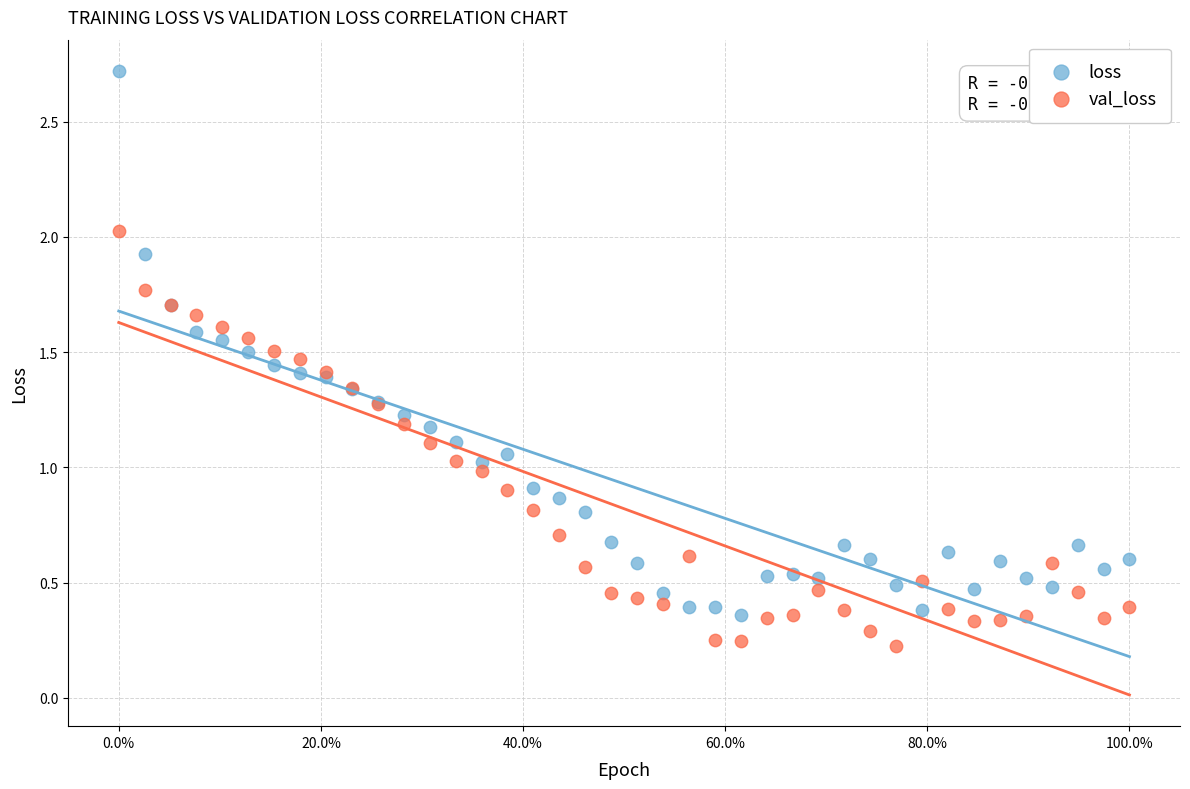

Which series has the widest spread of Y values?

loss